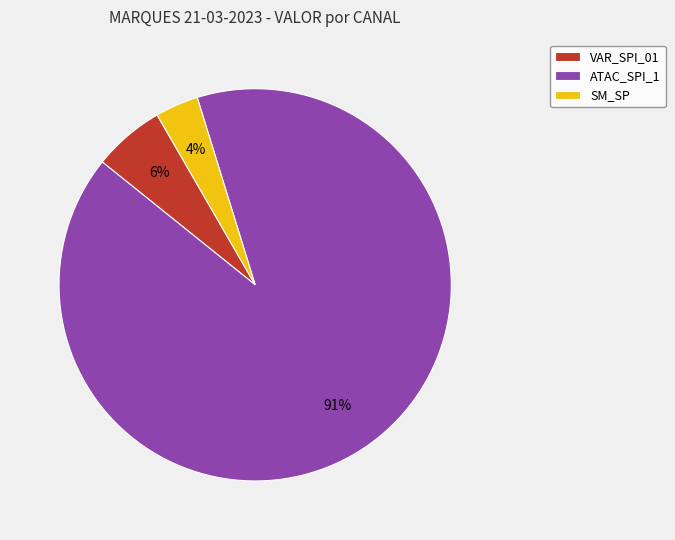

To the nearest percent, what portion does SM_SP represent?

4%